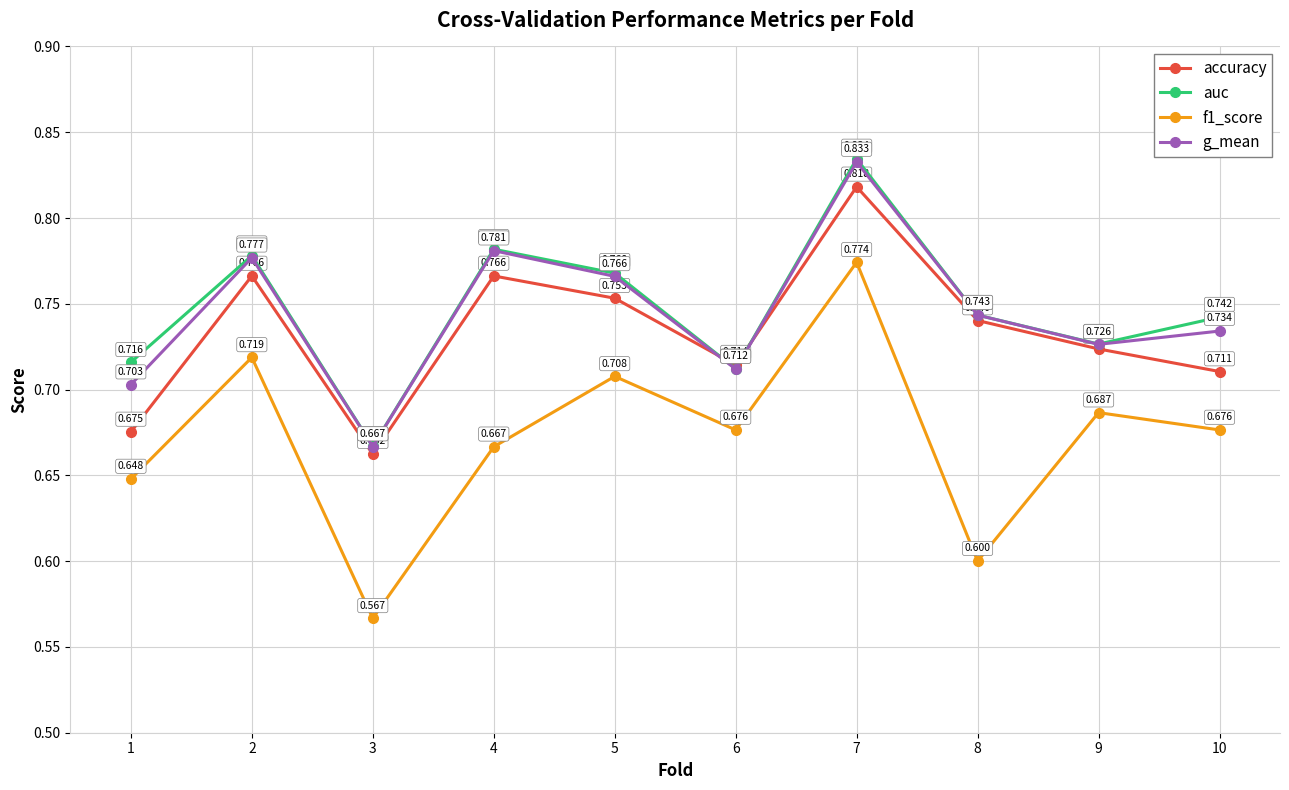

Count the number of categories in the chart.

10